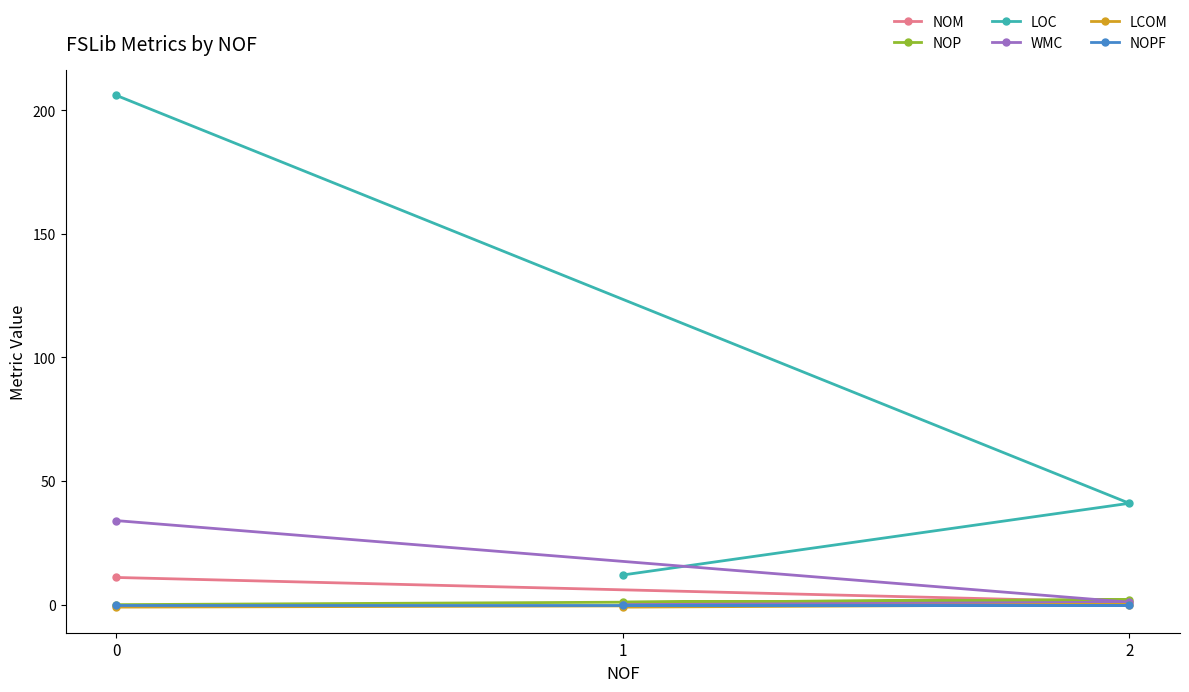

Rank the series by their maximum value, from lowest to highest.

LCOM, NOPF, NOP, NOM, WMC, LOC